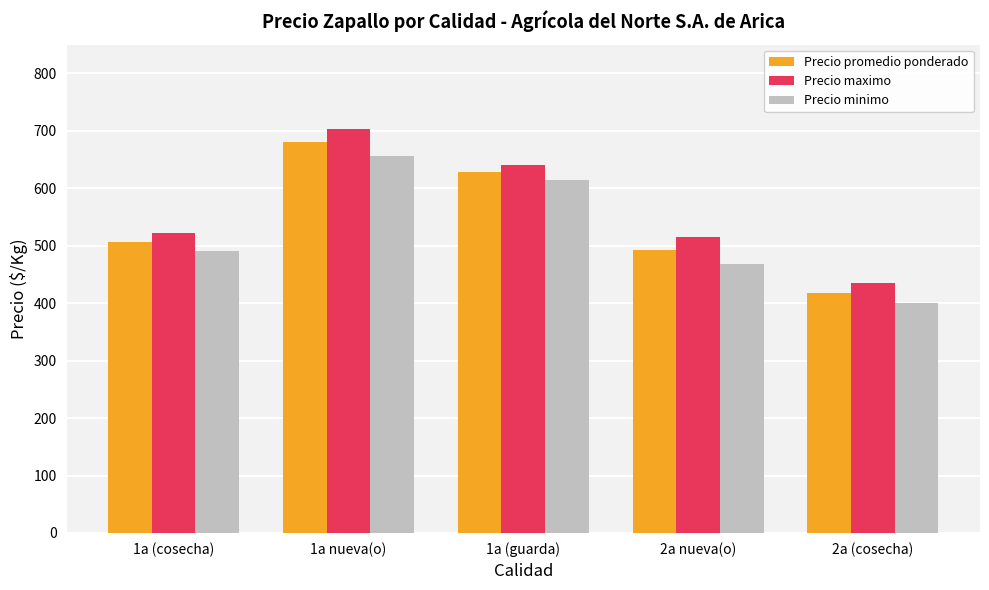

Reading right to left, what are all the values shown in this chart?

Precio promedio ponderado: 418	492	628	680	506
Precio maximo: 435	516	640	704	523
Precio minimo: 400	469	615	656	490